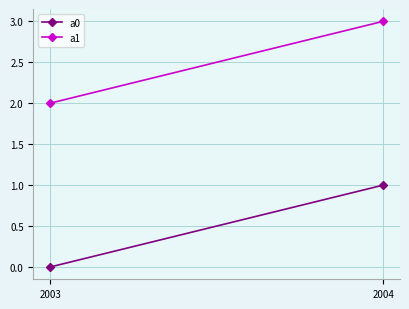

What is the total value across all series at 2003?

2